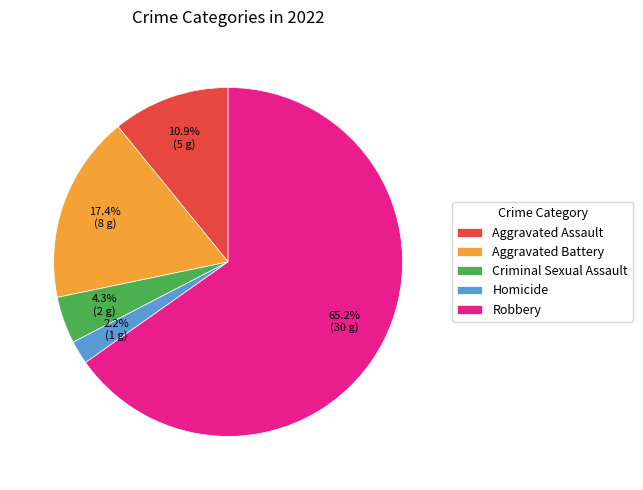

To the nearest percent, what is the combined percentage of Aggravated Assault and Robbery?

76%